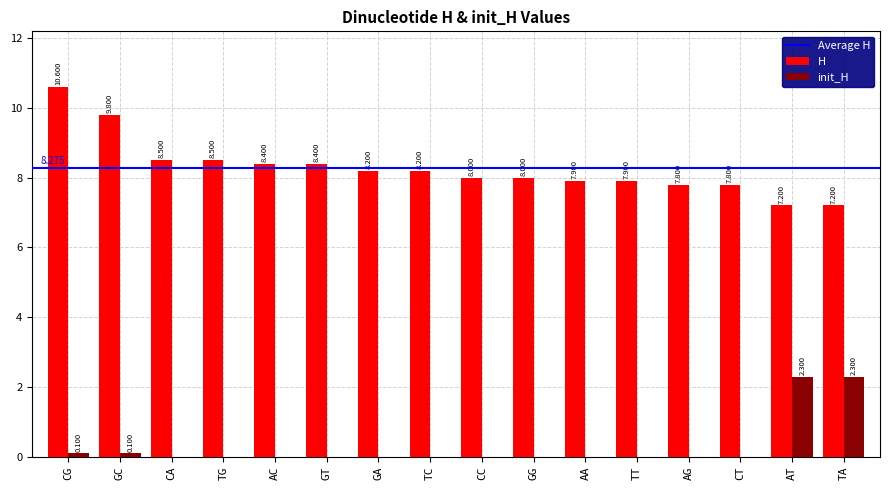

Reading left to right, transcribe all the data shown in this chart.

H: 10.6	9.8	8.5	8.5	8.4	8.4	8.2	8.2	8.0	8.0	7.9	7.9	7.8	7.8	7.2	7.2
init_H: 0.1	0.1	0.0	0.0	0.0	0.0	0.0	0.0	0.0	0.0	0.0	0.0	0.0	0.0	2.3	2.3